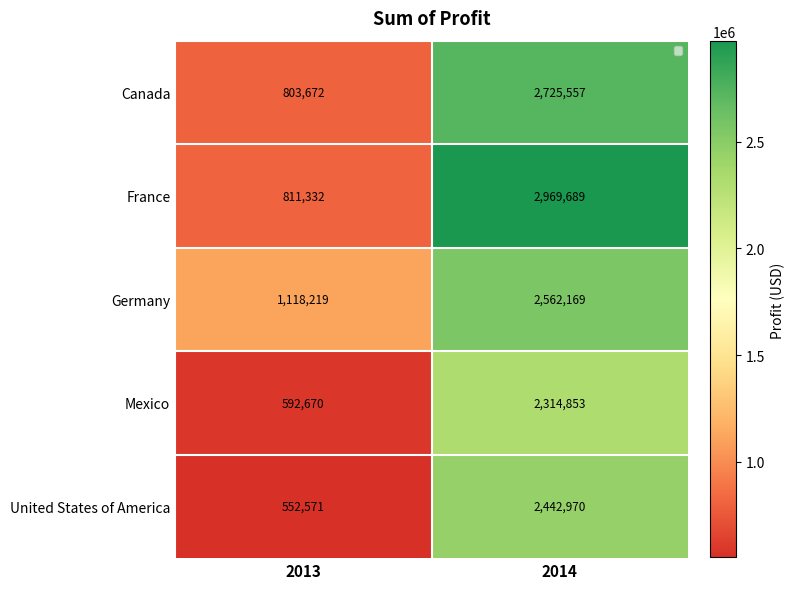

True or false: United States of America has a value of 2442970 at 2014.

True